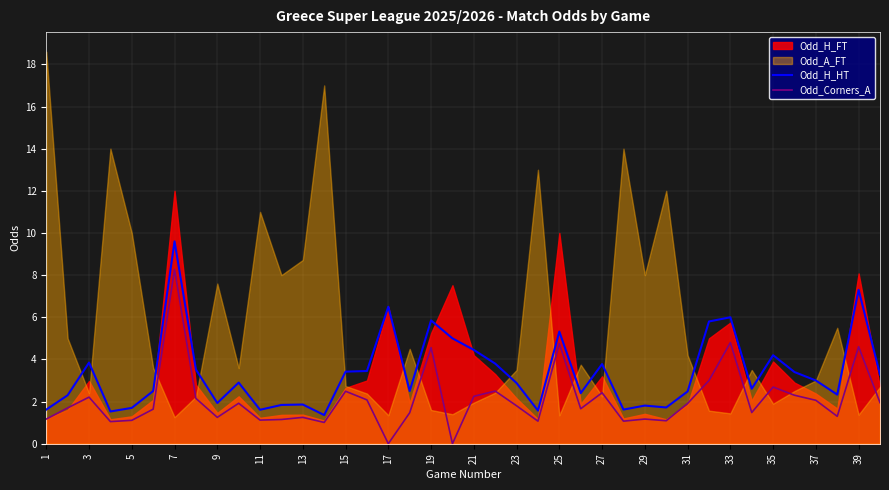

The Odd_Corners_A series shows 2.4 at 11. True or false?

False